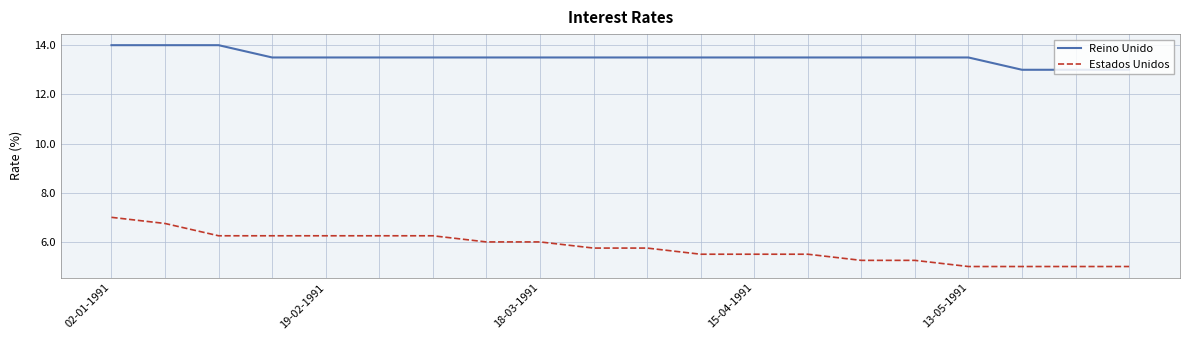

True or false: Estados Unidos and Reino Unido cross at least once.

False